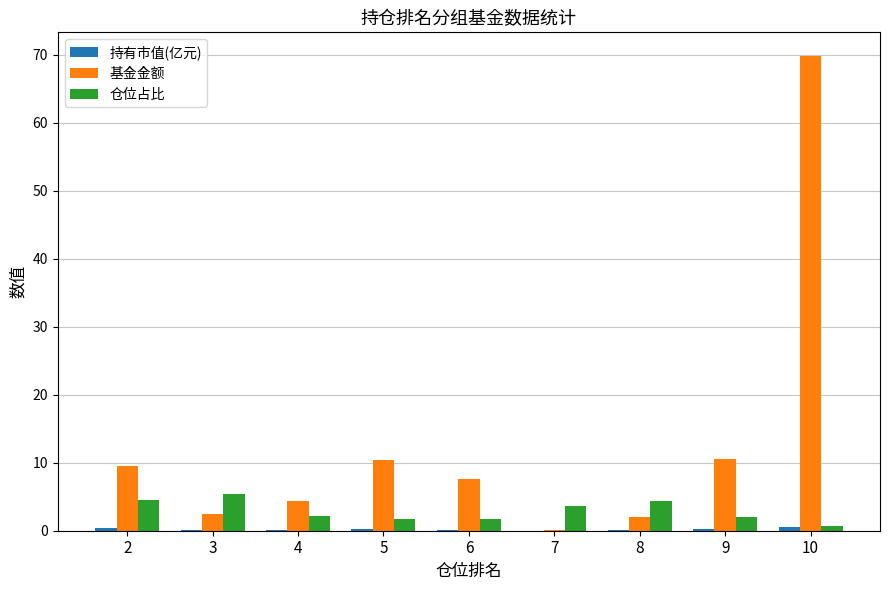

What is the total value across all series at 5?

12.4